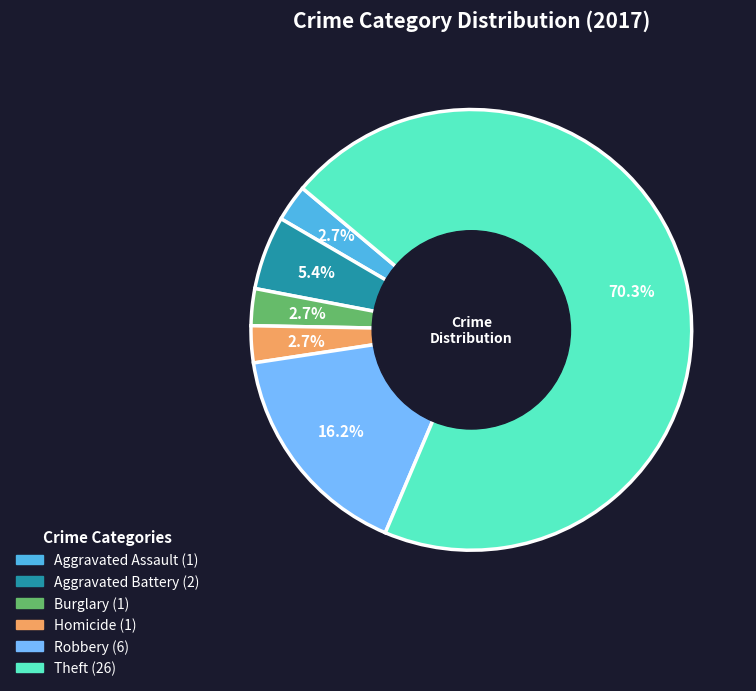

How many slices are in this pie chart?

6